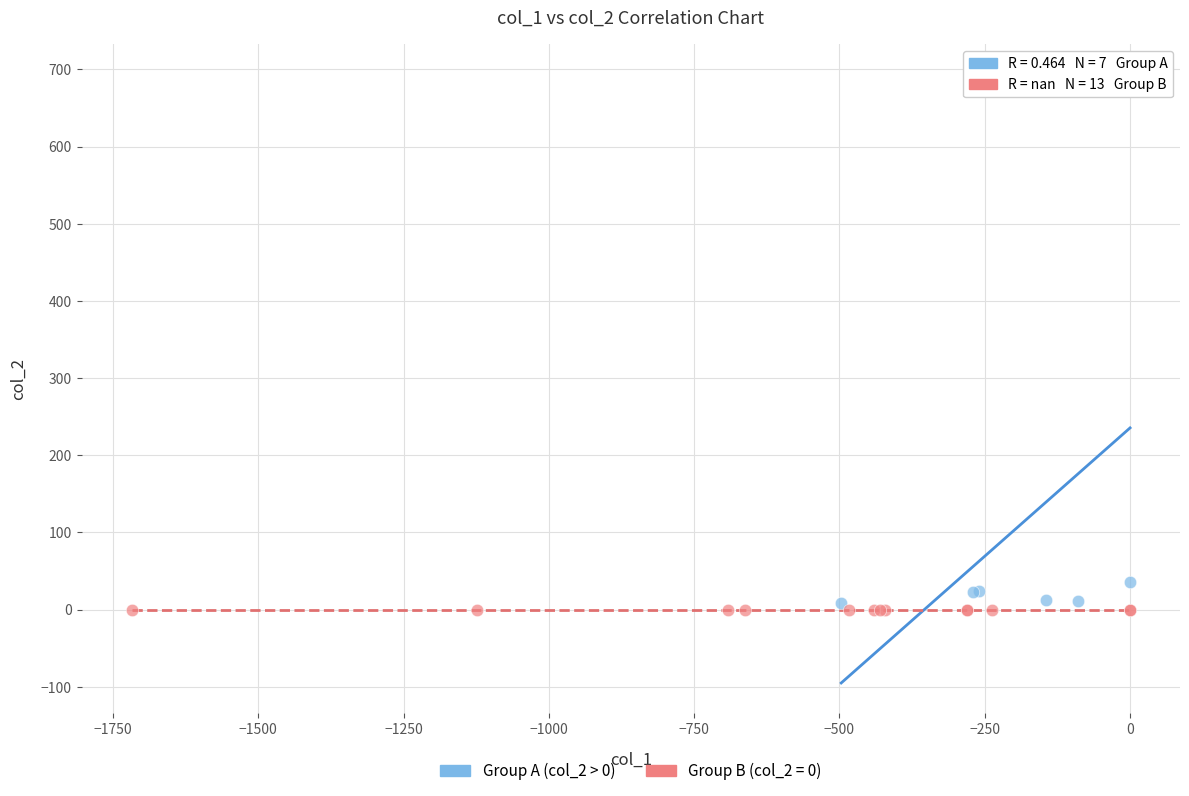

Which series contains the highest Y value?

Group A (col_2 > 0)